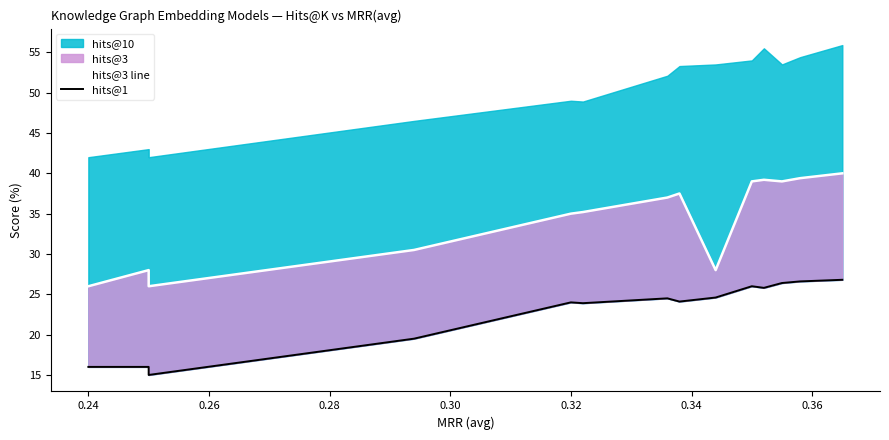

The hits@1 series shows 39.3 at 13. True or false?

False